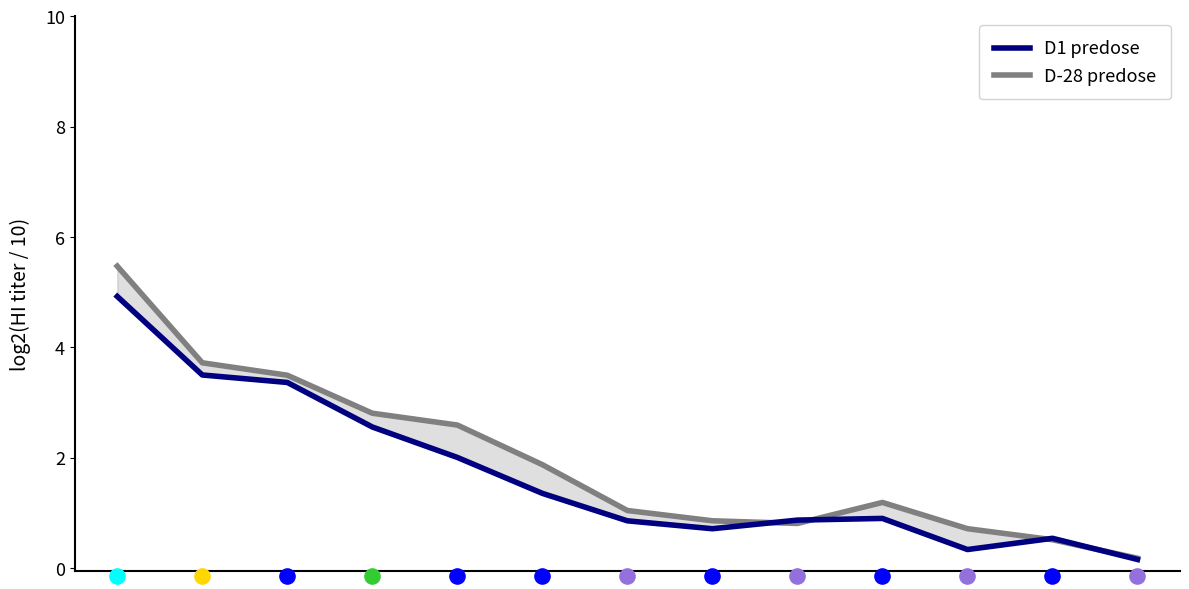

Which series contains the lowest Y value?

D1 predose